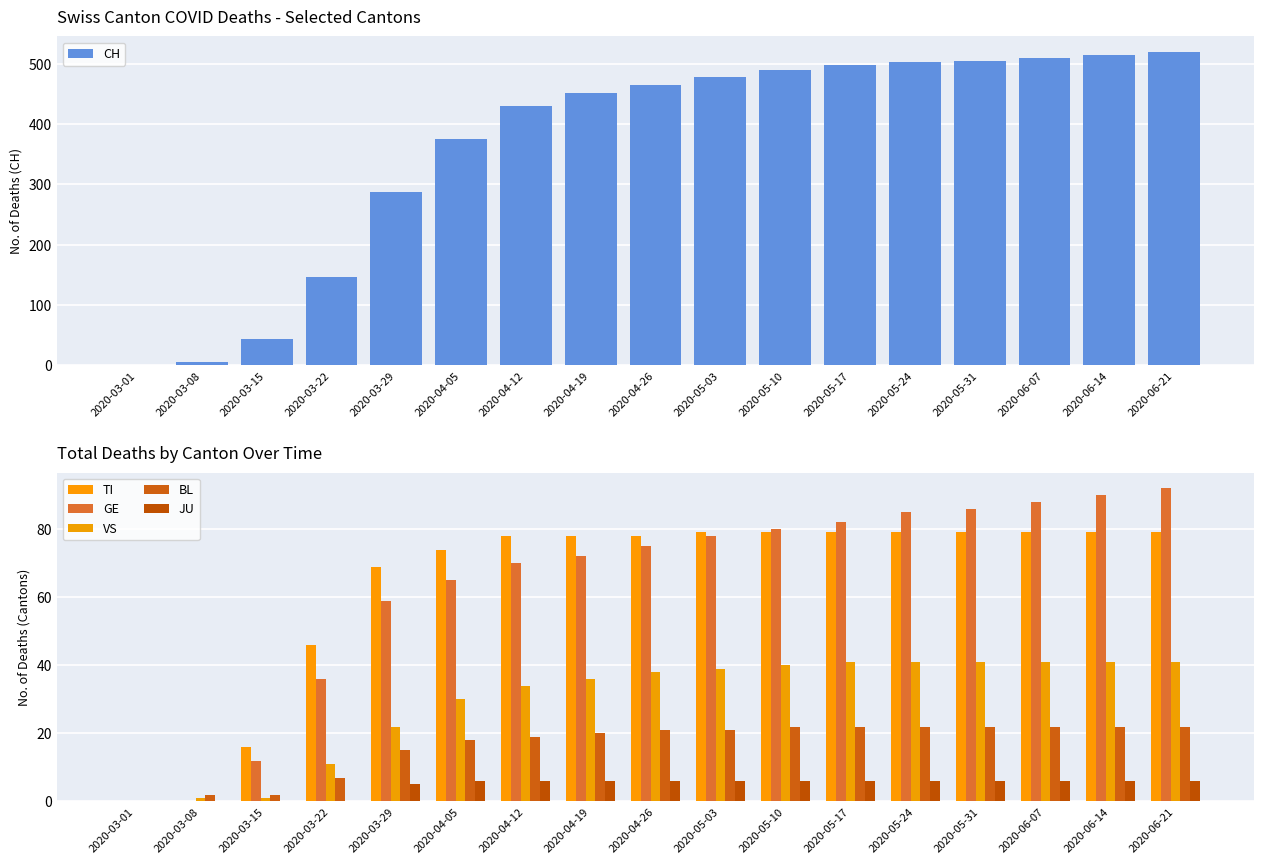

Is it true that GE equals 92 at 2020-06-21?

True